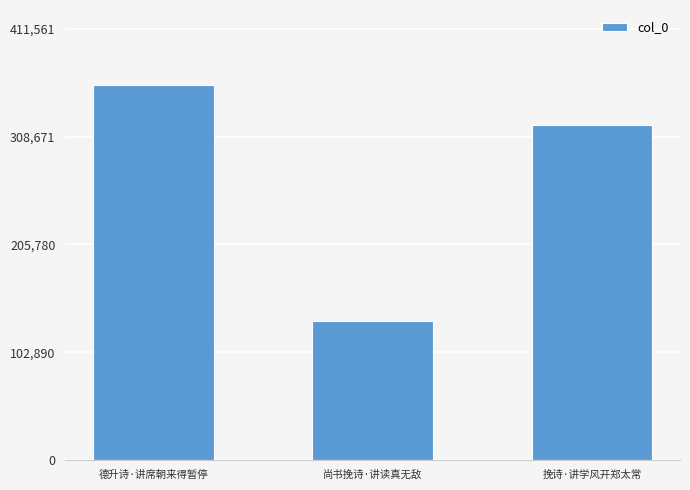

What is the average value?

270011